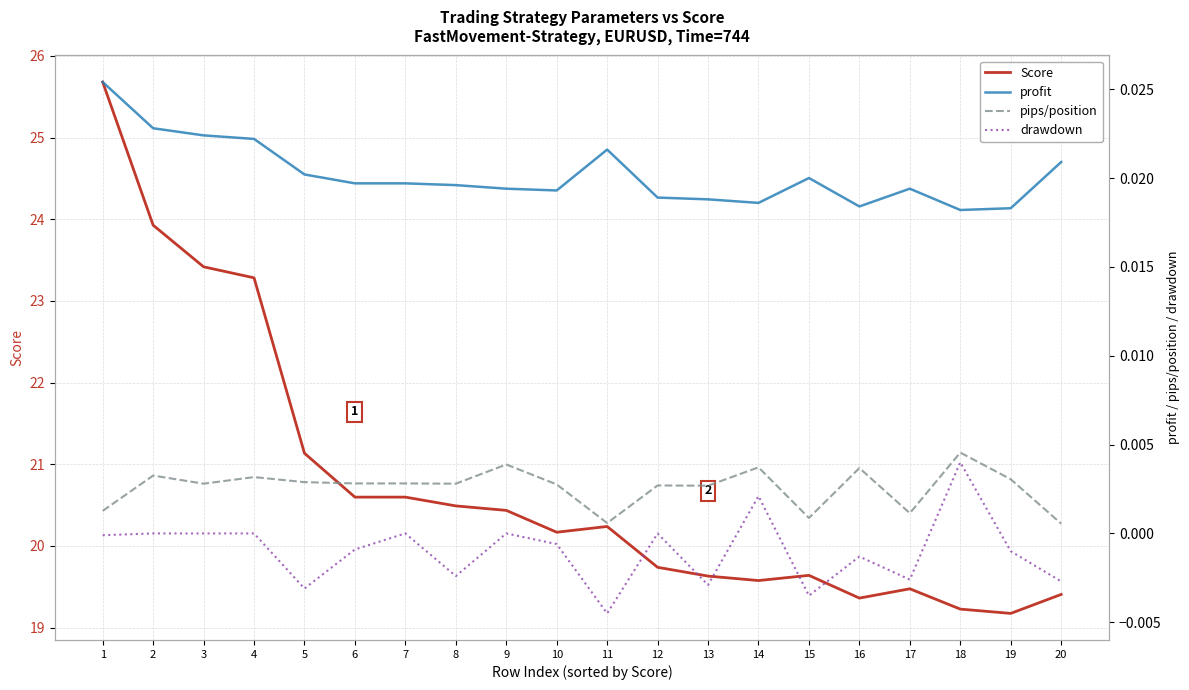

The value of Score at 3 is 31.9. True or false?

False